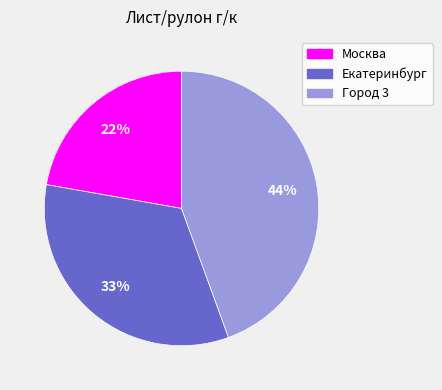

Is there any slice that represents more than half of the pie?

No